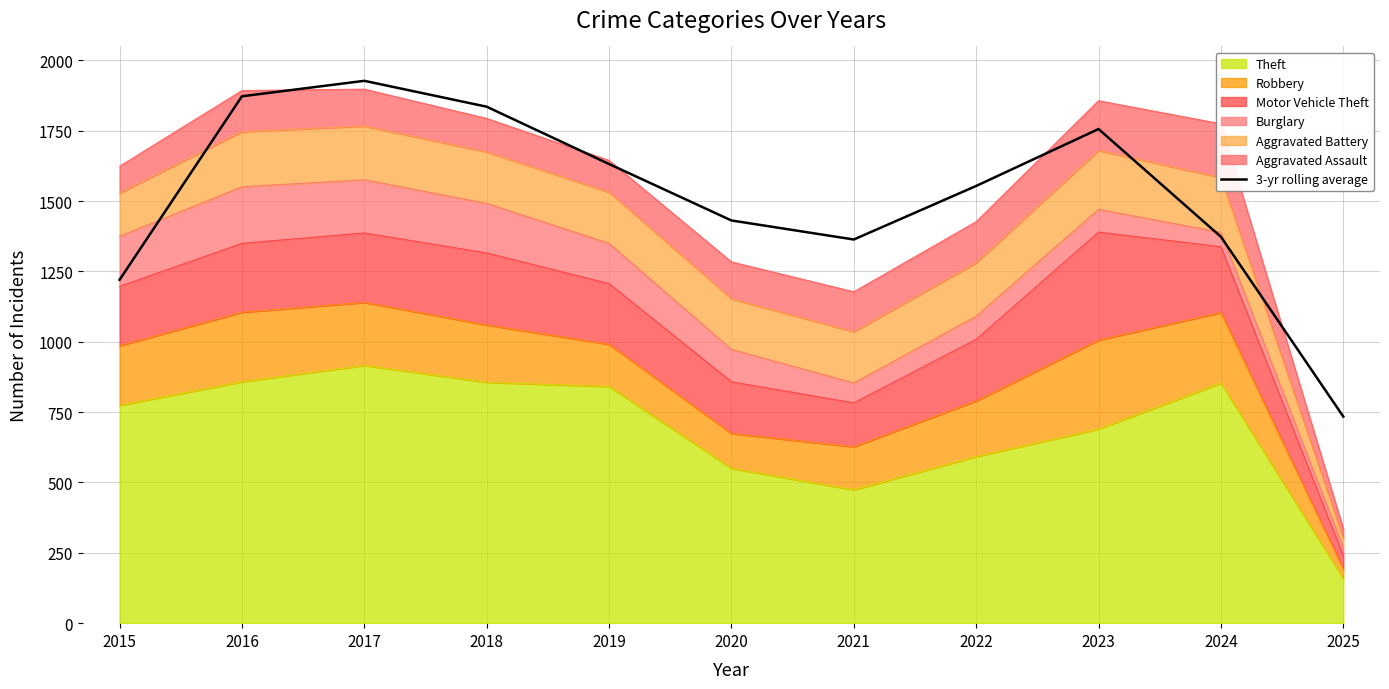

True or false: the data has more than 0 interior local peaks.

True